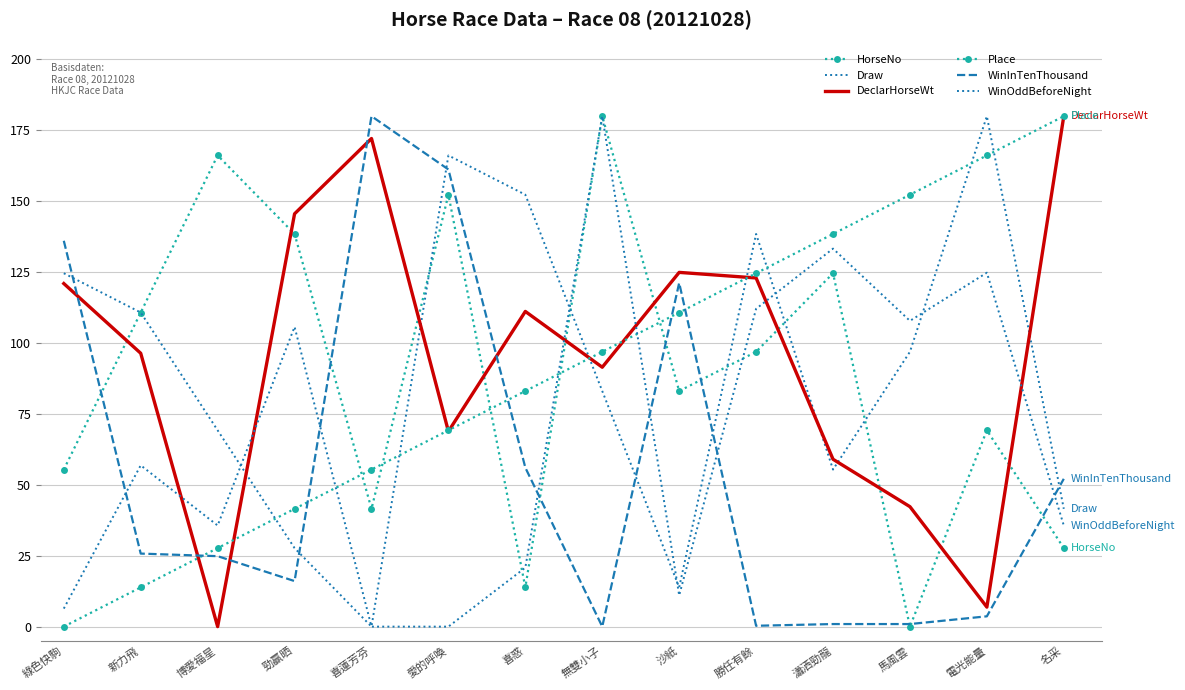

At how many categories does at least one series exceed 138?

11